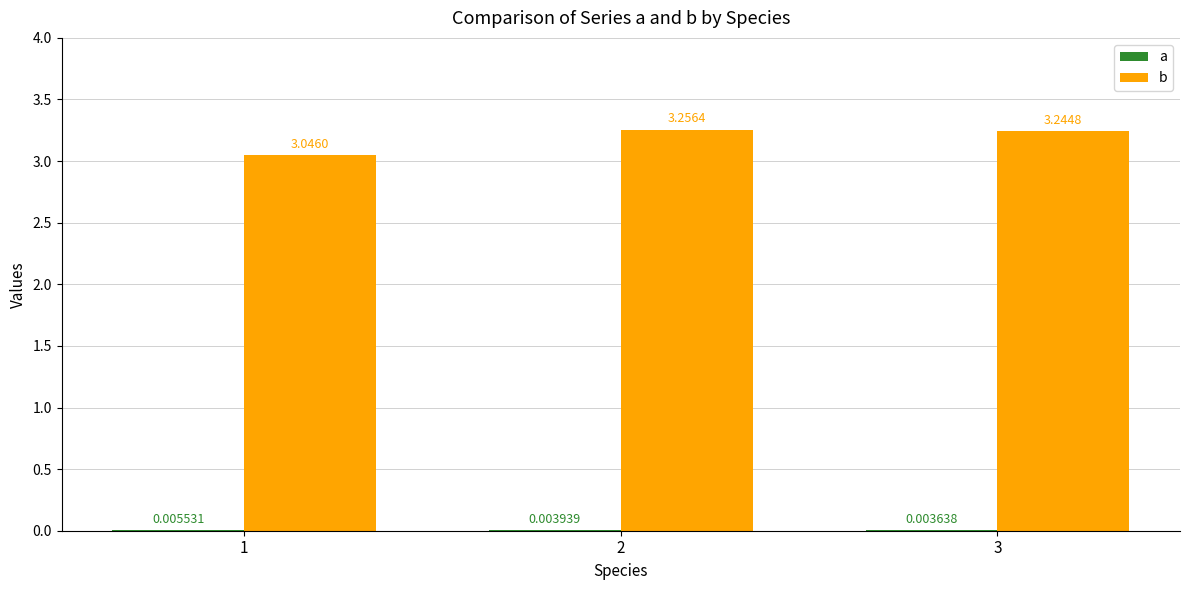

How many bars are there in total?

6